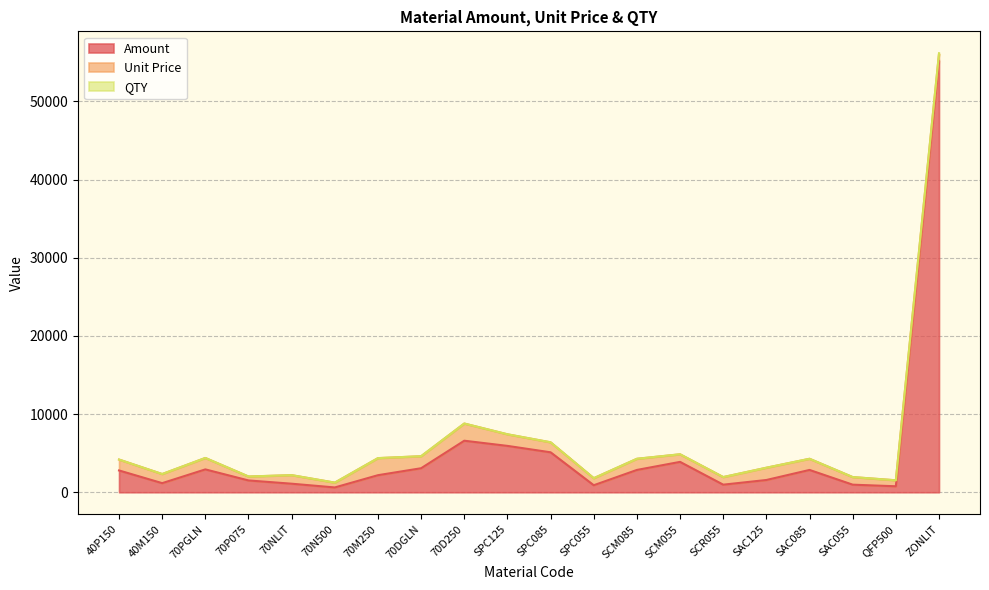

What is the total value across all series at 70M250?

4369.5